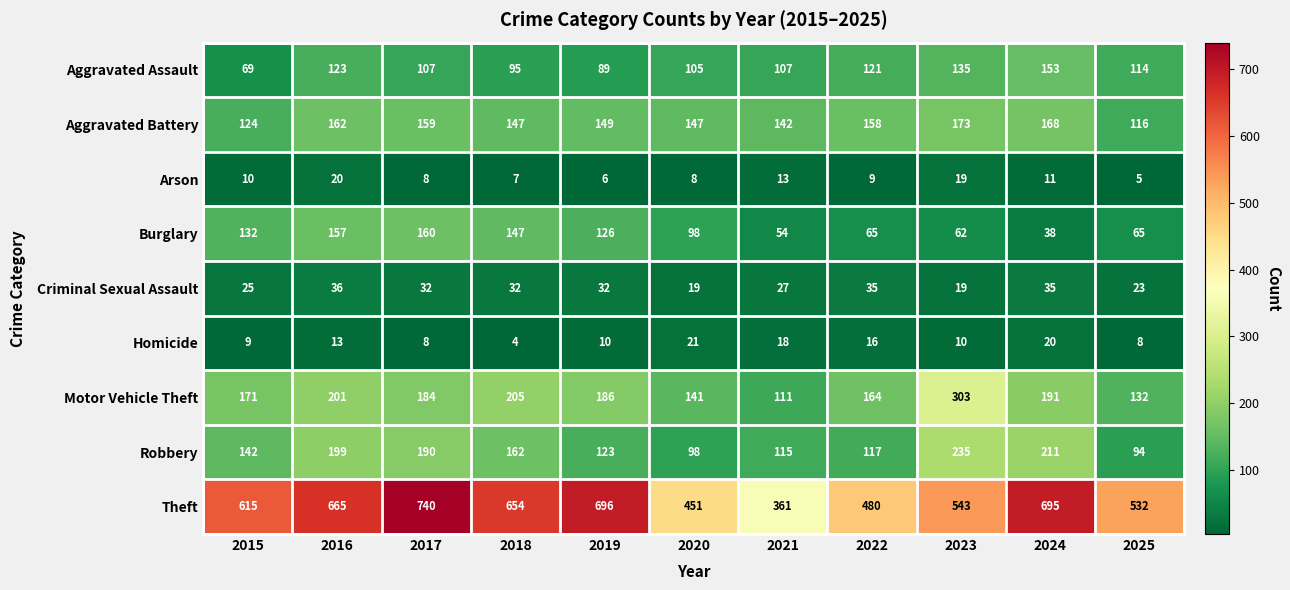

What is the smallest value displayed?

4